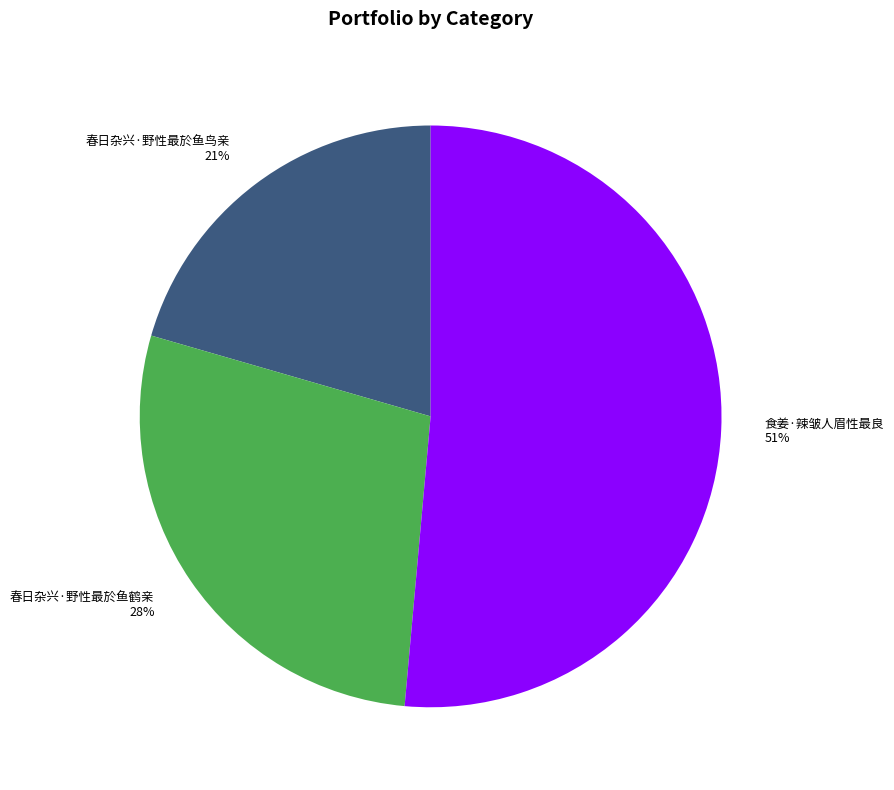

Count the number of slices in the pie.

3